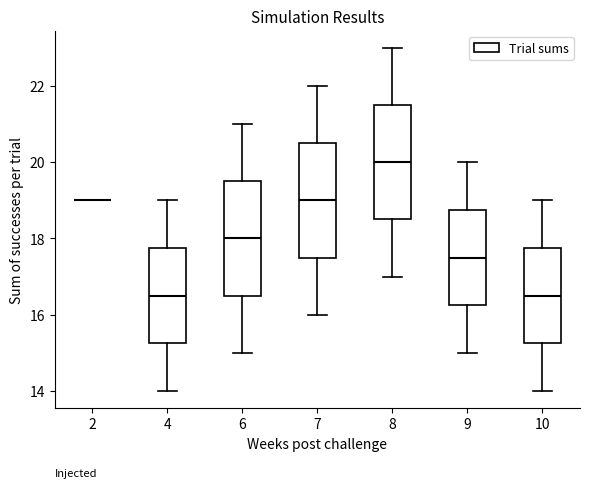

Reading left to right, read every box against the y-axis: the position of its median line, the range the box covers, and the ends of its whiskers. The values are not printed on the chart, so give them approximately, as read against the axis.

2: box collapsed to a line at 19.0, whiskers 19.0 to 19.0
4: median 16.6, box 15.2 to 17.8, whiskers 14.0 to 19.0
6: median 18.0, box 16.6 to 19.6, whiskers 15.0 to 21.0
7: median 19.0, box 17.6 to 20.6, whiskers 16.0 to 22.0
8: median 20.0, box 18.6 to 21.6, whiskers 17.0 to 23.0
9: median 17.6, box 16.2 to 18.8, whiskers 15.0 to 20.0
10: median 16.6, box 15.2 to 17.8, whiskers 14.0 to 19.0